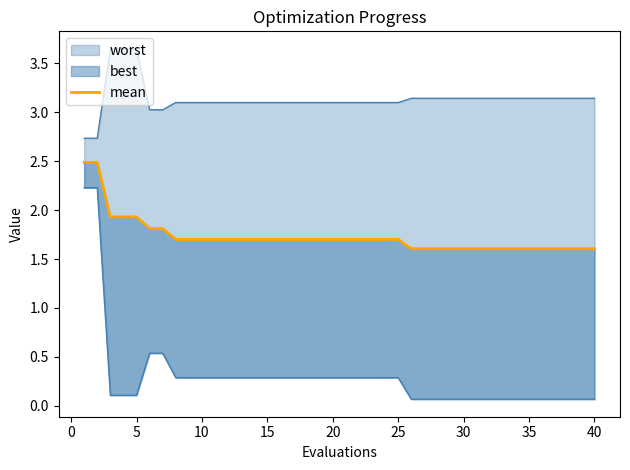

True or false: the data has more than 0 interior local peaks.

False